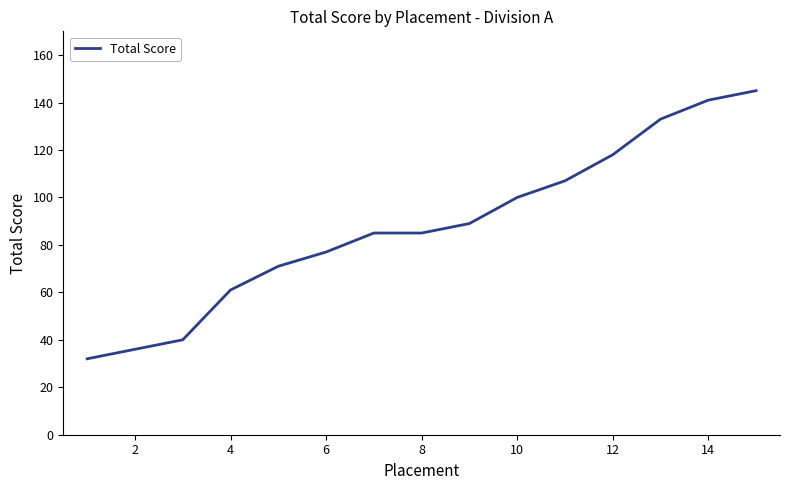

What is the sum of all values?

1320